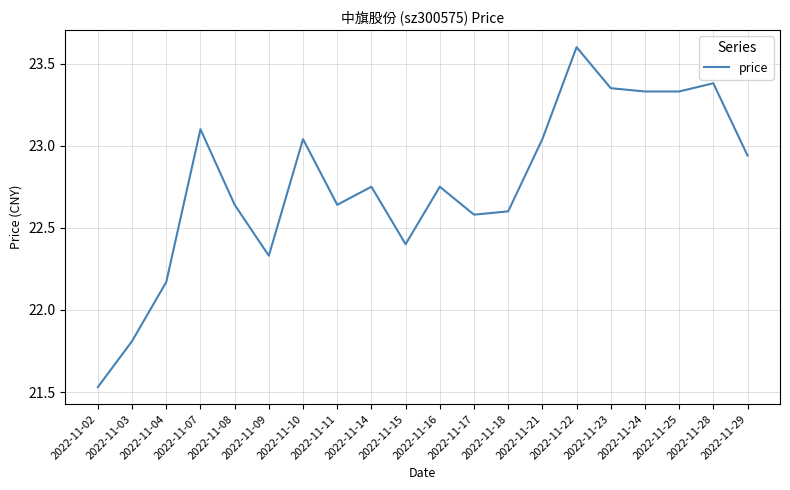

The value at 2022-11-07 is 23.1. True or false?

True